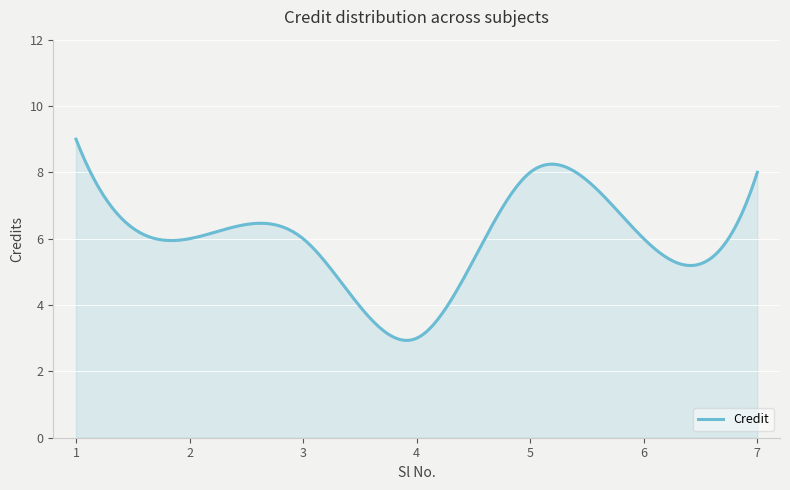

What is the smallest value displayed?

2.9